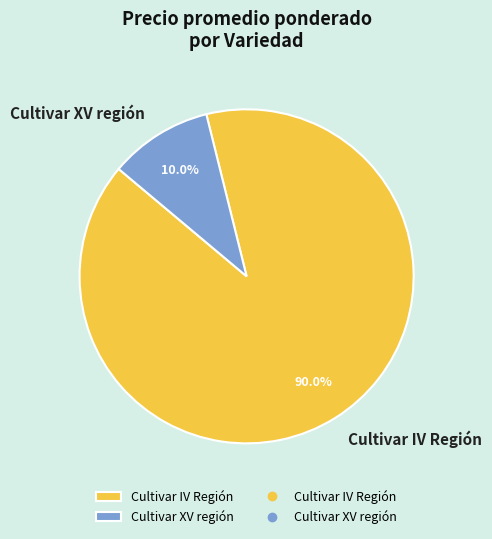

What percentage is NOT represented by Cultivar XV región?

90.0%